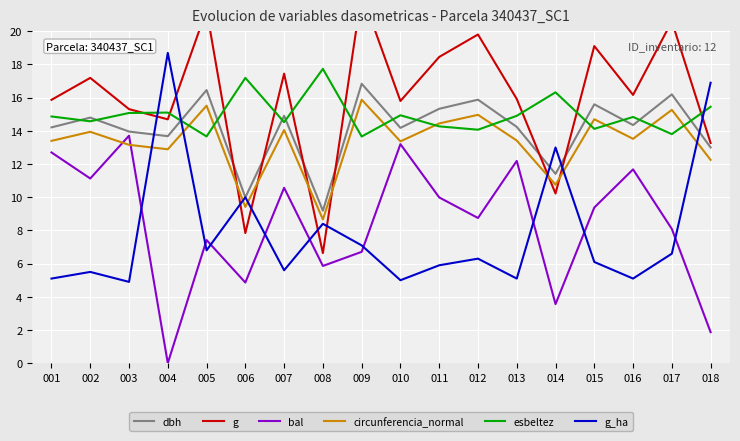

At which category does the chart reach its peak across all series?

009